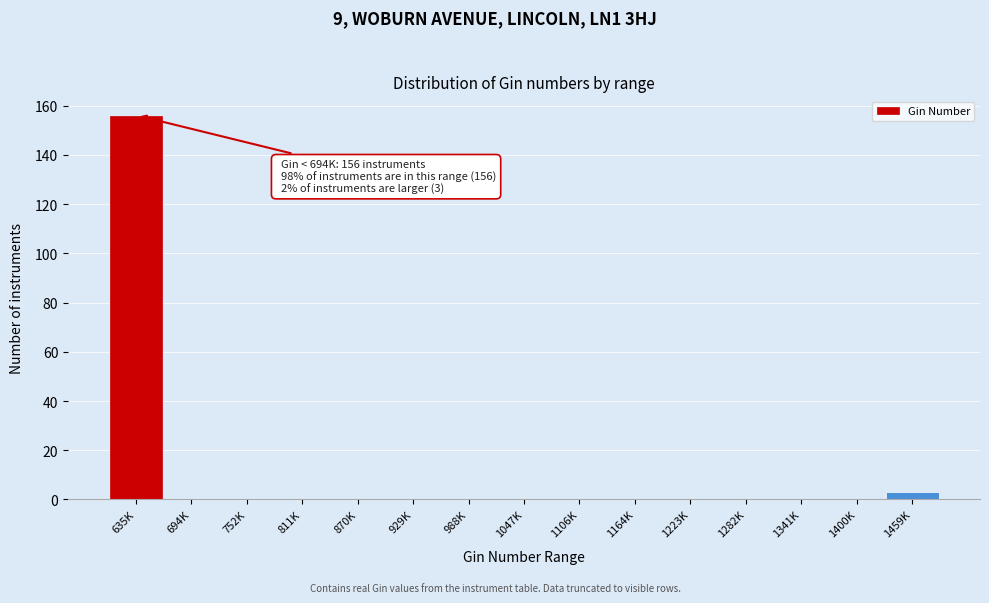

Reading right to left, extract all data points from this chart.

1459K=3	1400K=0	1341K=0	1282K=0	1223K=0	1164K=0	1106K=0	1047K=0	988K=0	929K=0	870K=0	811K=0	752K=0	694K=0	635K=156